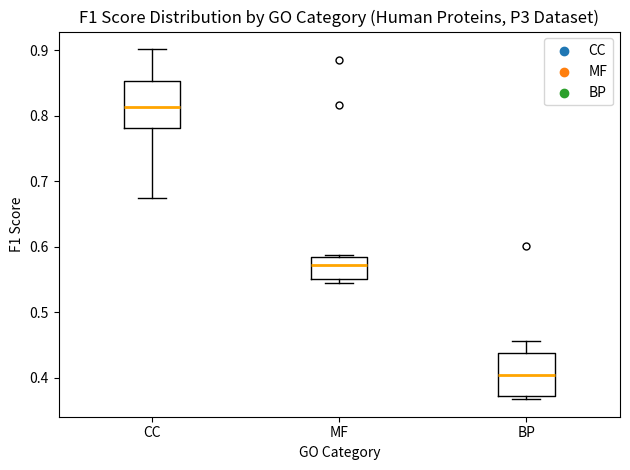

Reading left to right, transcribe this box plot: for each box, give where its median line is, the range the box spans, and where its two whiskers end, as read against the y-axis. The values are not printed on the chart, so give them approximately, as read against the axis.

CC: median 0.81, box 0.78 to 0.85, whiskers 0.67 to 0.90
MF: median 0.57, box 0.55 to 0.58, whiskers 0.54 to 0.59
BP: median 0.40, box 0.37 to 0.44, whiskers 0.37 (just below the box's lower edge) to 0.46